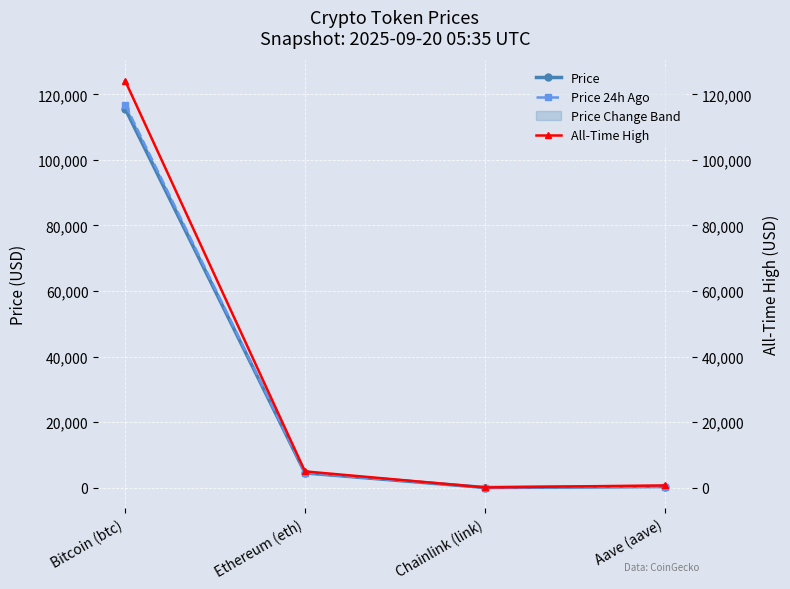

Which has a higher value, Bitcoin (btc) or Chainlink (link)?

Bitcoin (btc)